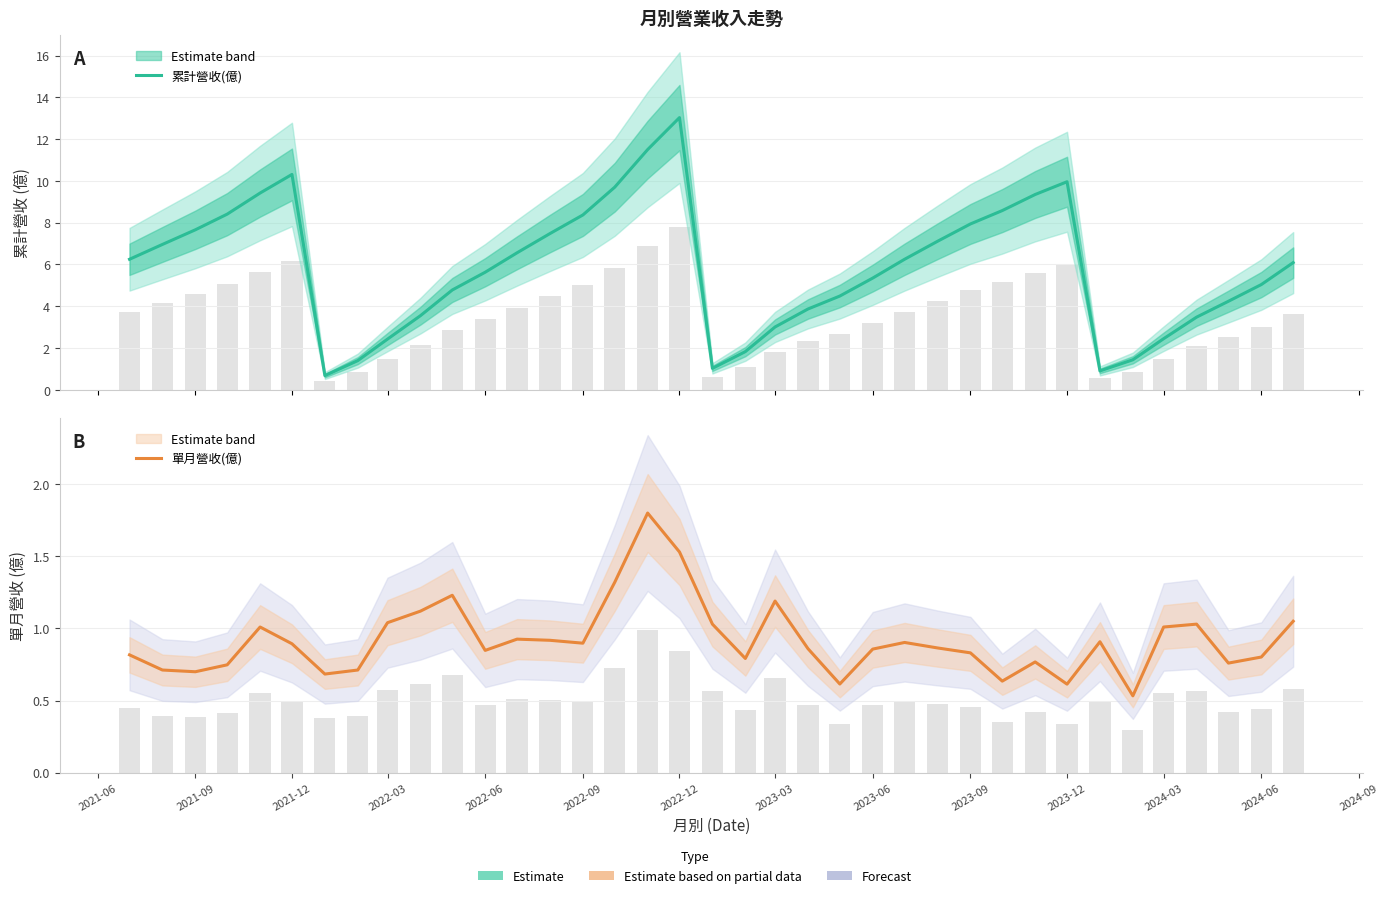

Between 2021-09 and 2022-03, which series saw the biggest shift?

累計營收(億)